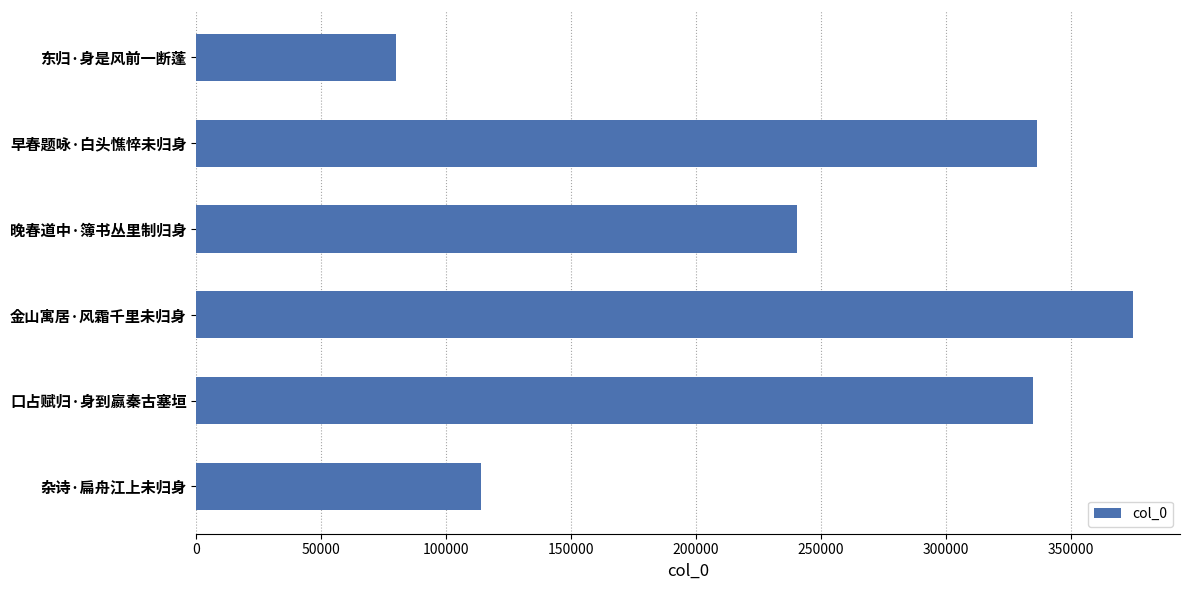

What is the difference between the maximum and minimum values?

295287